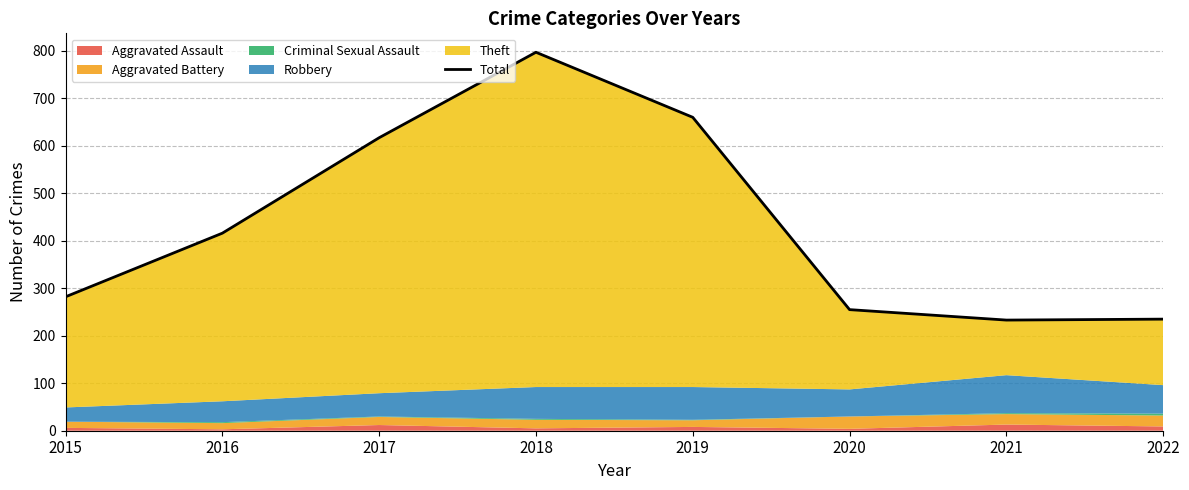

List the labels in order of value, smallest first.

2021, 2022, 2020, 2015, 2016, 2017, 2019, 2018